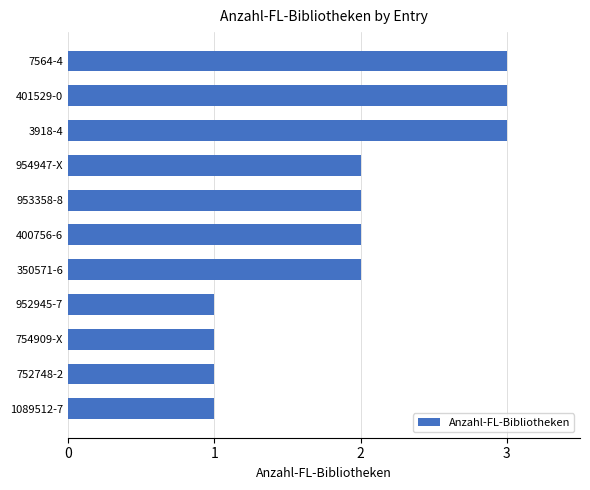

What is the label of the 7th bar from the bottom?

953358-8